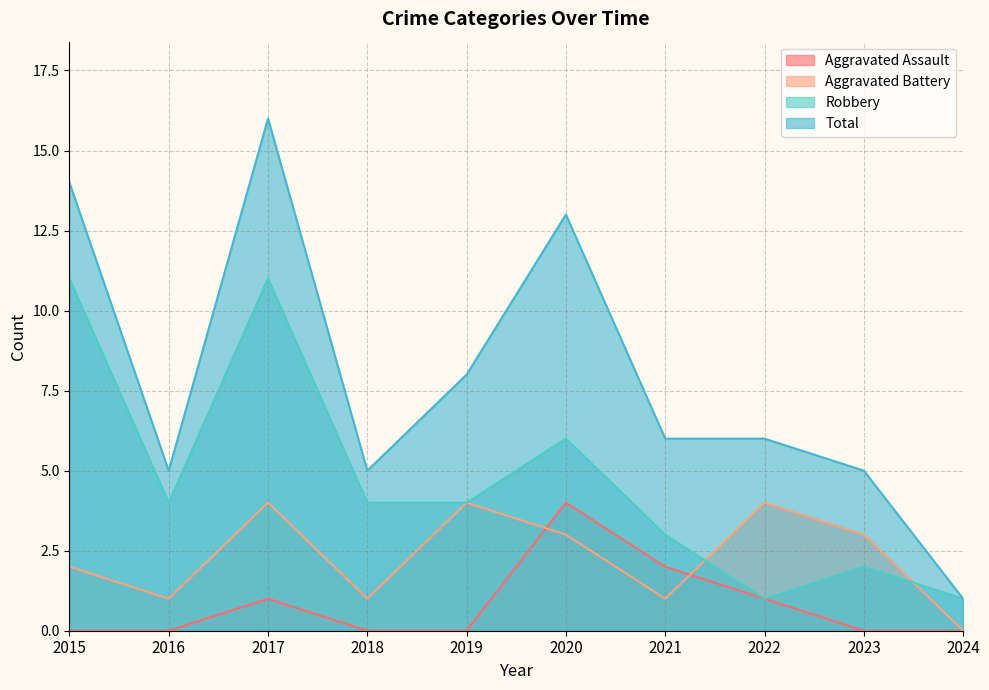

True or false: Total and Aggravated Assault cross at least once.

False